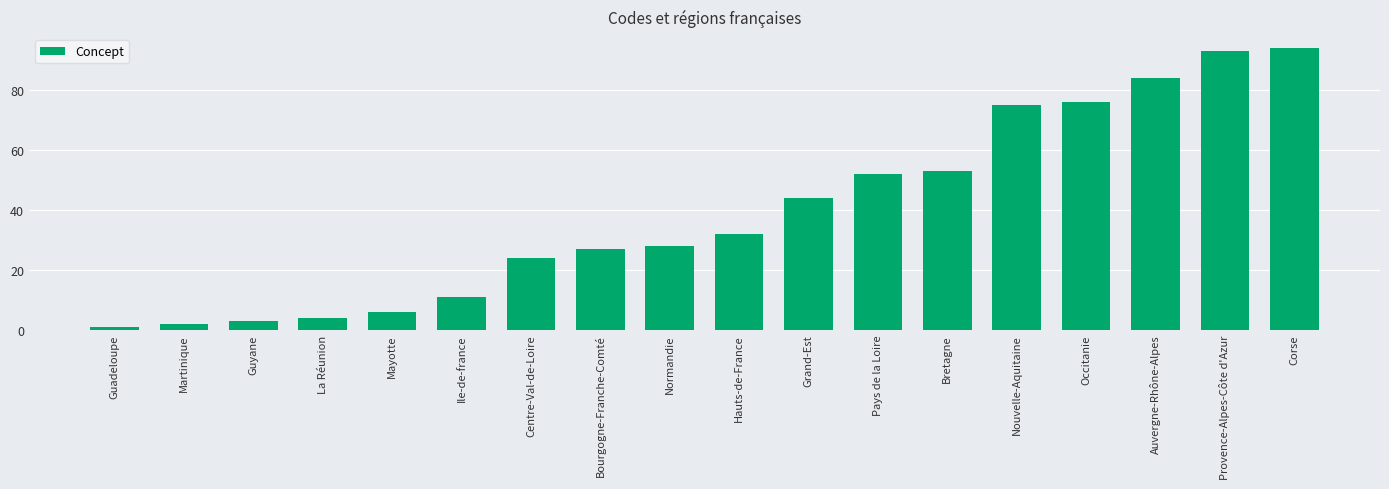

Reading right to left, list all the values displayed in this chart.

94	93	84	76	75	53	52	44	32	28	27	24	11	6	4	3	2	1